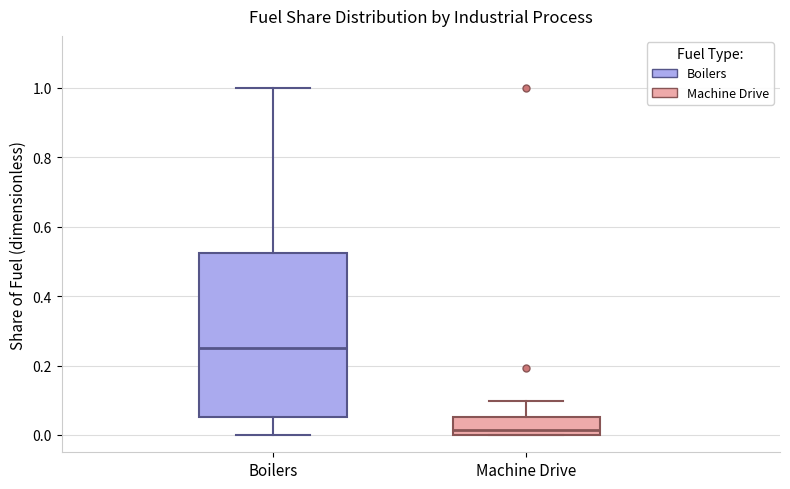

Reading left to right, transcribe this box plot: for each box, give where its median line is, the range the box spans, and where its two whiskers end, as read against the y-axis. The values are not printed on the chart, so give them approximately, as read against the axis.

Boilers: median 0.26, box 0.06 to 0.52, whiskers 0.00 to 1.00
Machine Drive: median 0.02, box 0.00 to 0.06, whiskers 0.00 to 0.10